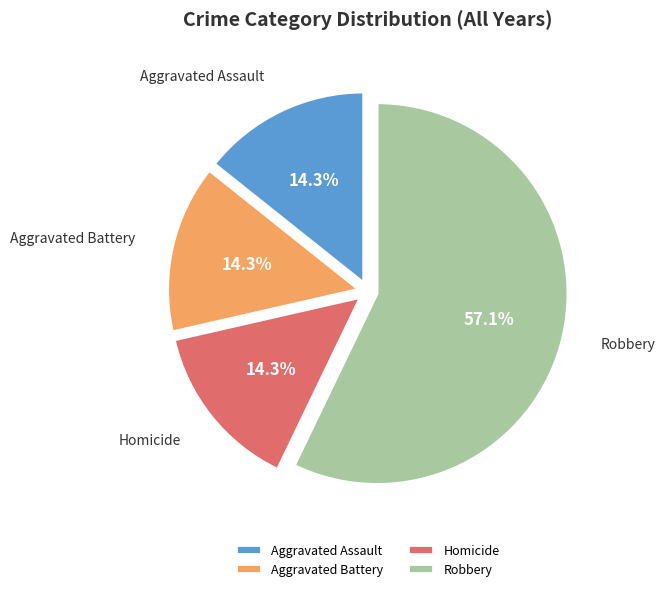

Is Homicide the majority of the pie?

No